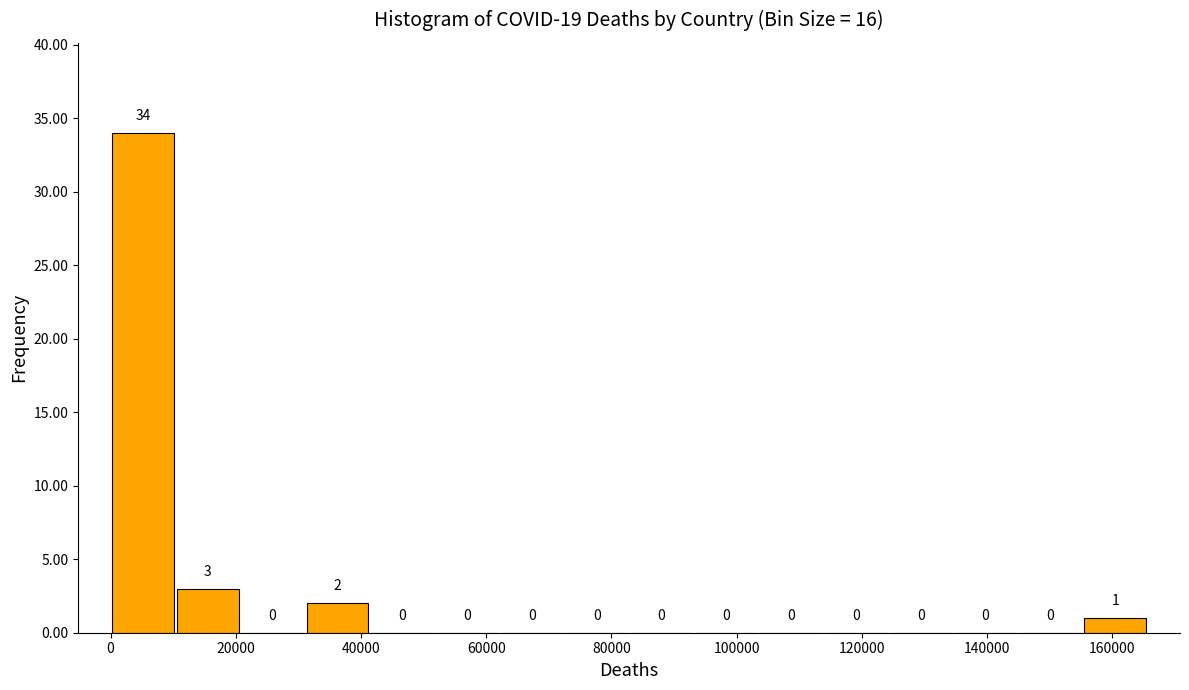

Reading left to right, transcribe this chart: for each bar, give the range it covers on the x-axis and its height. The bar edges are not printed on the chart, so give them approximately, as read against the axis.

0 to 10000: 34
10000 to 20000: 3
20000 to 32000: 0
32000 to 42000: 2
42000 to 52000: 0
52000 to 62000: 0
62000 to 72000: 0
72000 to 82000: 0
82000 to 94000: 0
94000 to 104000: 0
104000 to 114000: 0
114000 to 124000: 0
124000 to 134000: 0
134000 to 144000: 0
144000 to 156000: 0
156000 to 166000: 1